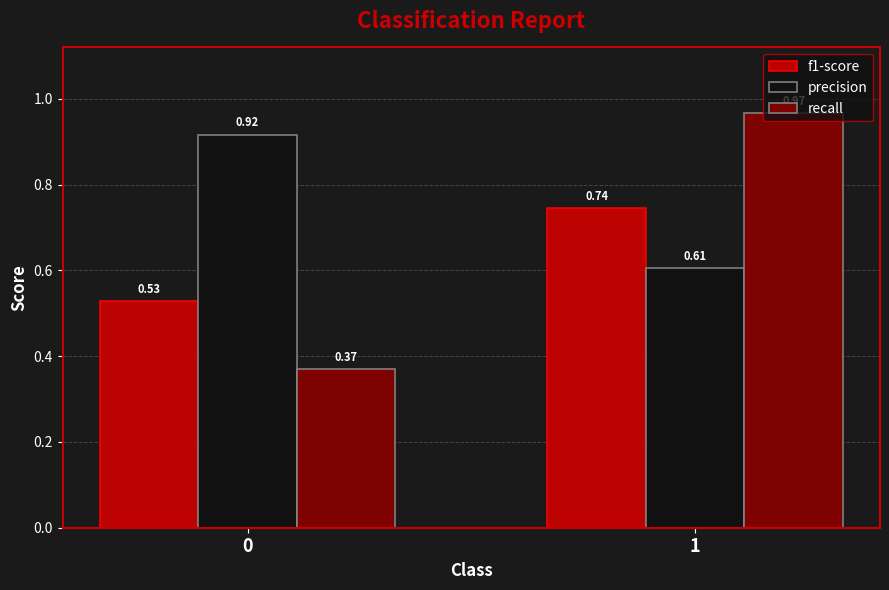

Rank the series by their maximum value, from lowest to highest.

f1-score, precision, recall